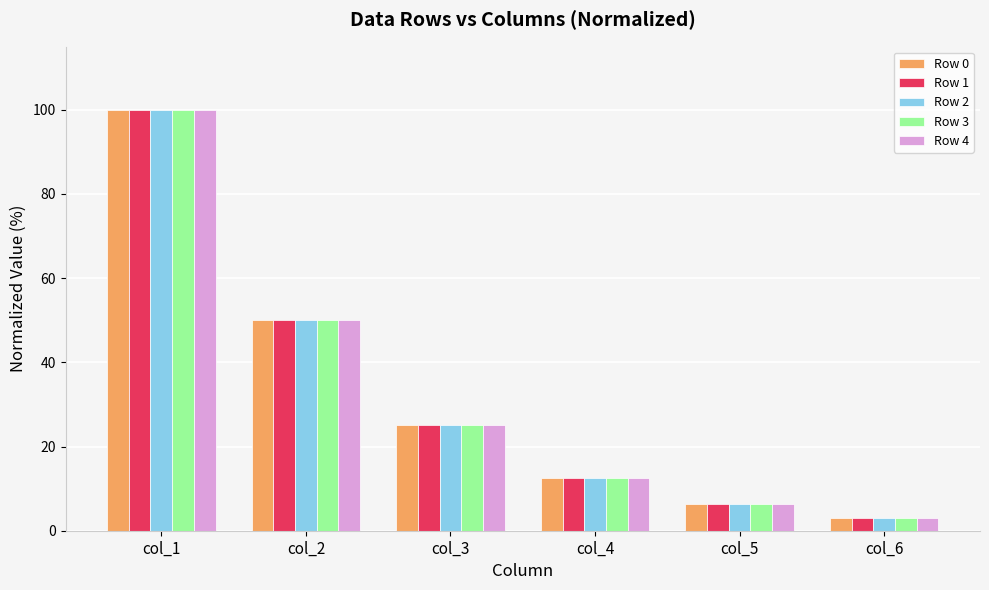

At how many categories does at least one series exceed 65?

1